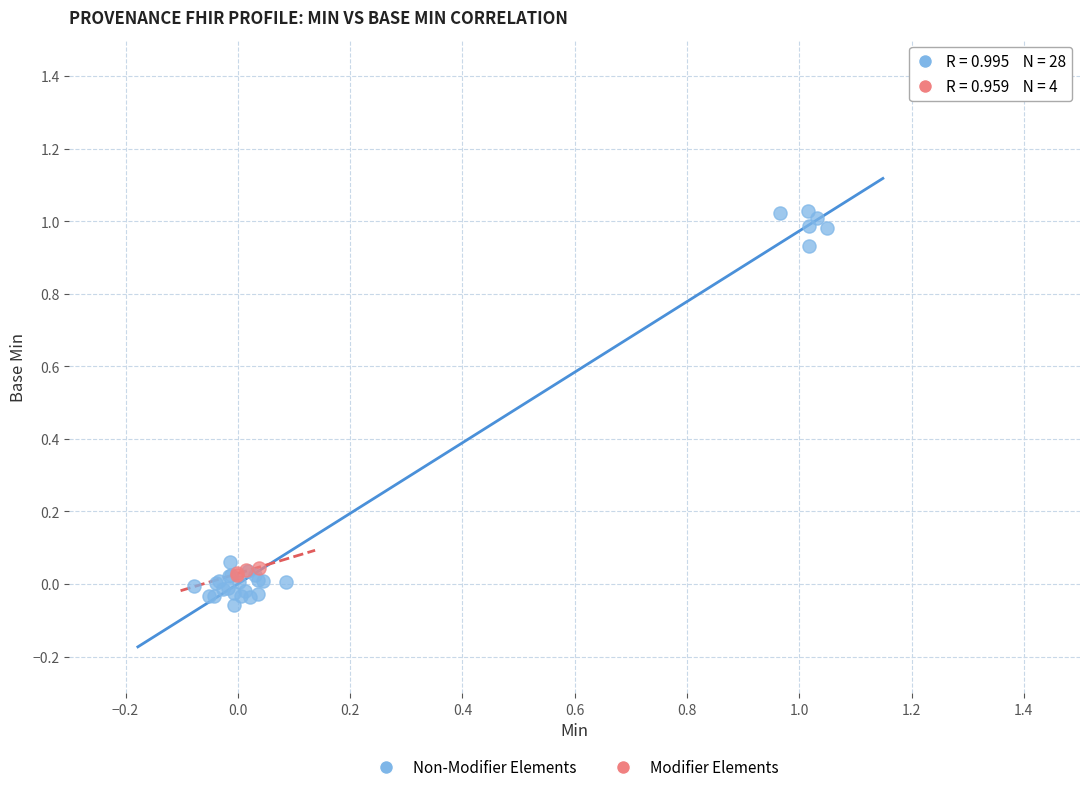

What are all the series names shown in the legend?

Non-Modifier Elements, Modifier Elements